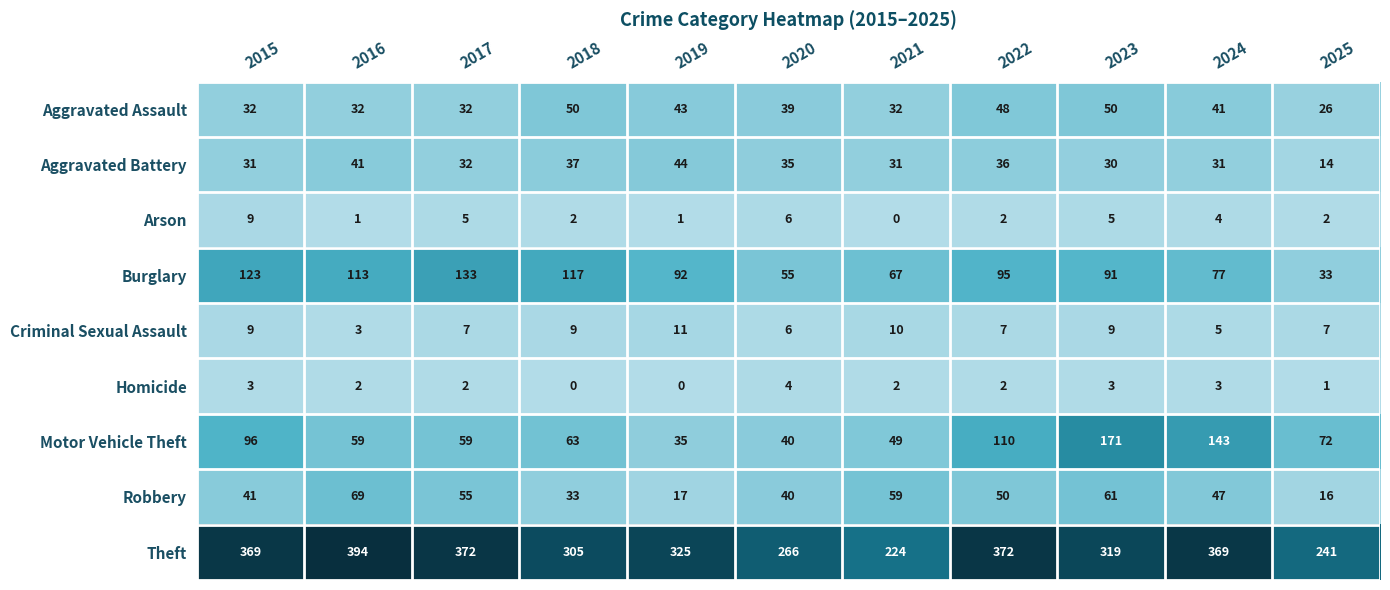

What is the minimum value for Criminal Sexual Assault?

3